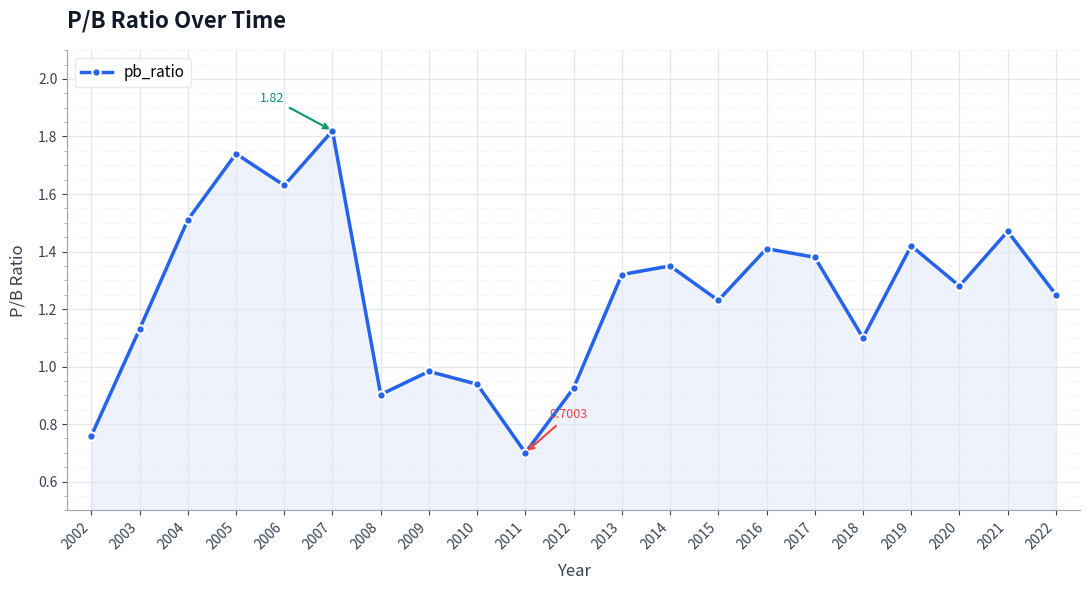

The chart shows a value of 0.9 at 2008. True or false?

True